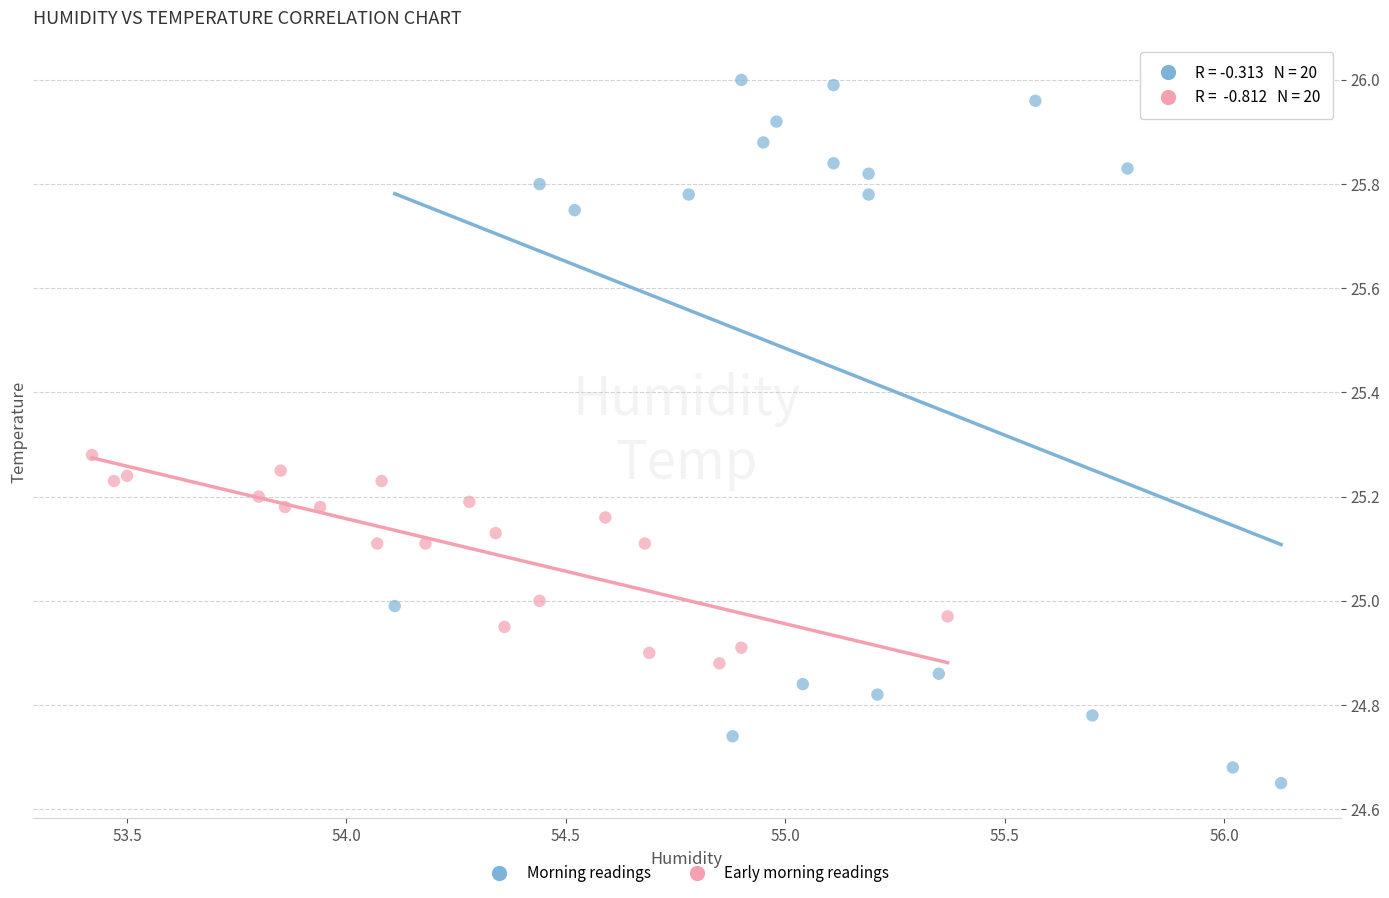

Which series contains the lowest Y value?

Morning readings